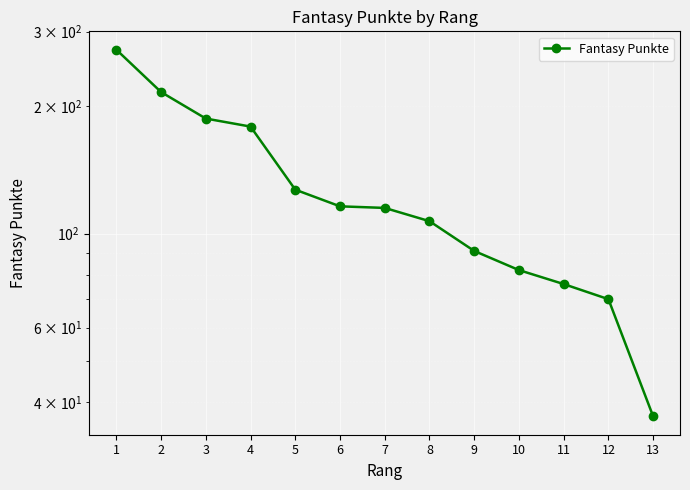

At which label does the data first exceed 115?

1